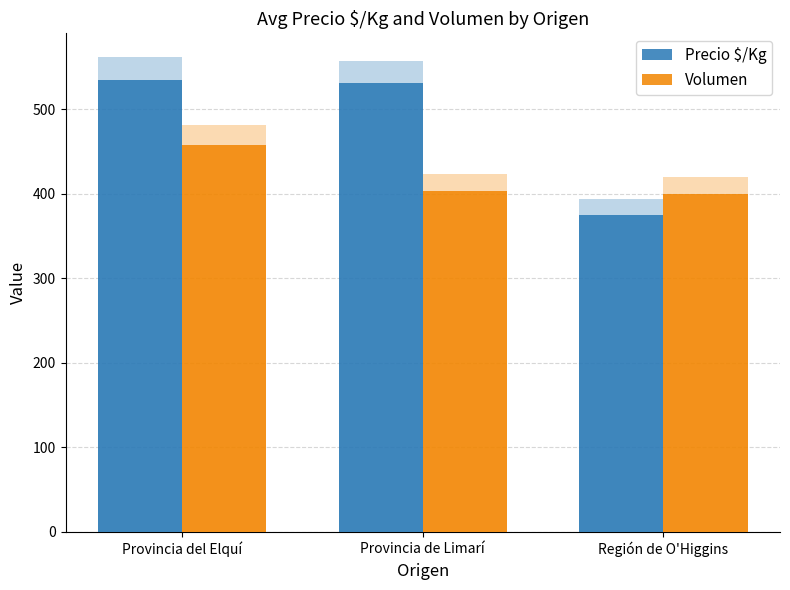

Where does the Precio $/Kg series first go above 531?

Provincia del Elquí